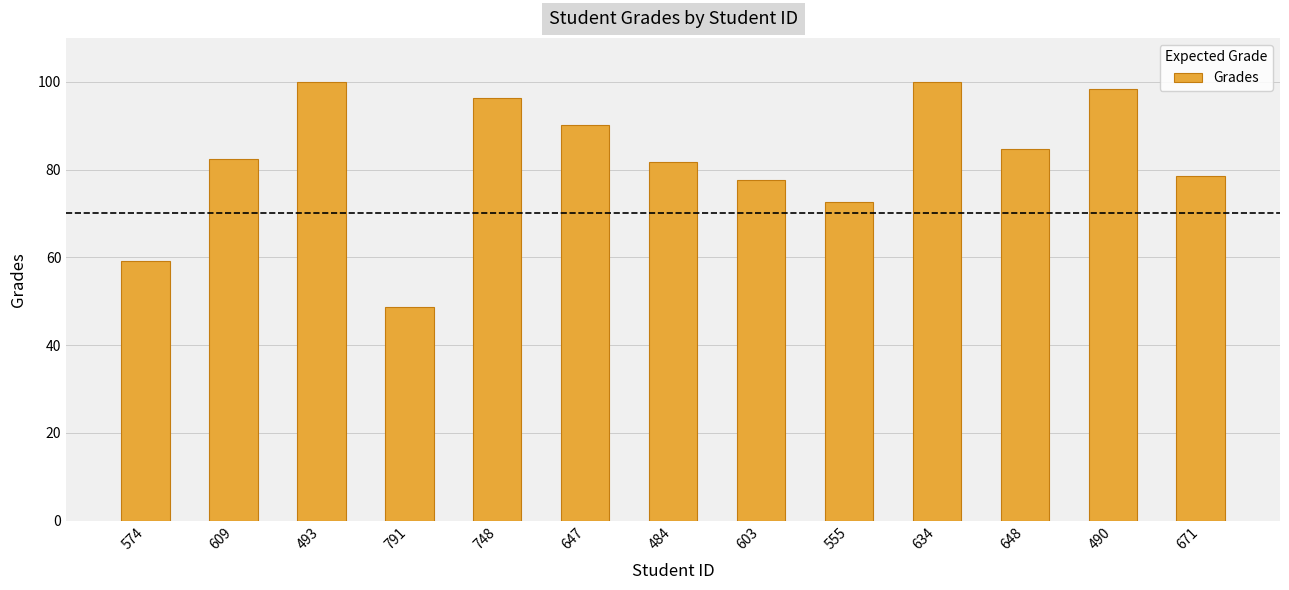

What position from the left is 609?

2